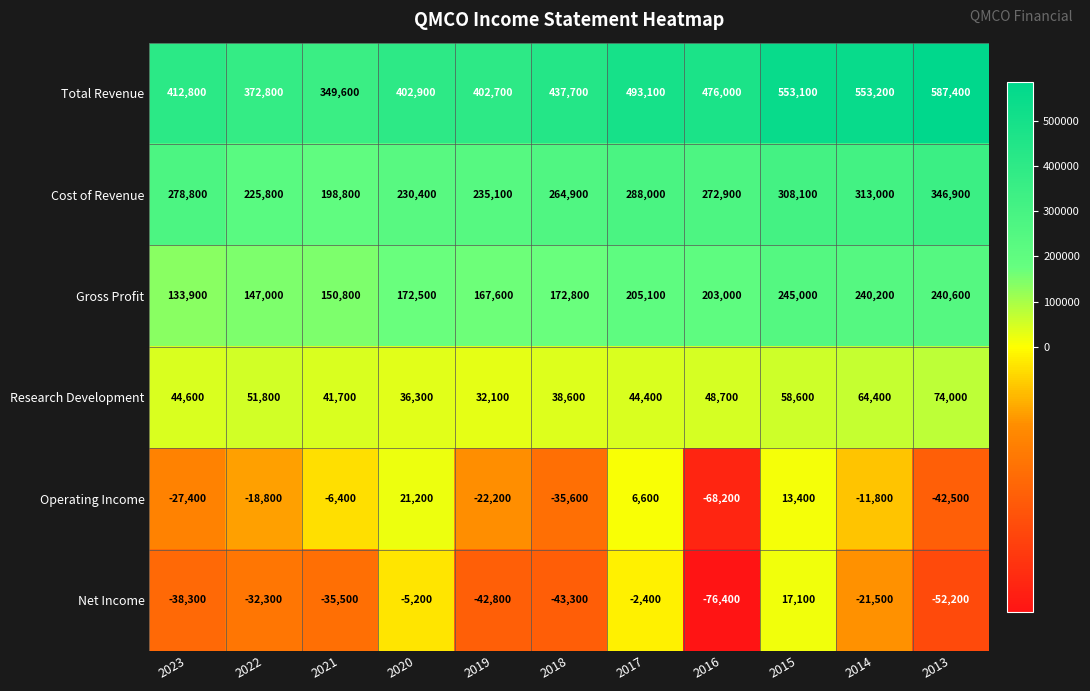

How many distinct data groups are displayed?

6